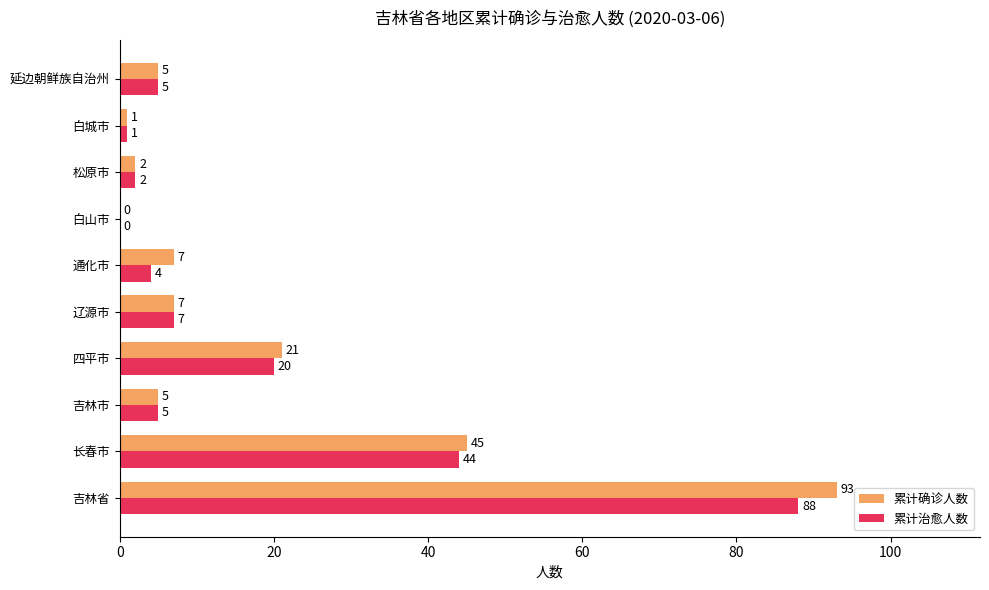

Where is 累计治愈人数 nearest to the value 44?

长春市